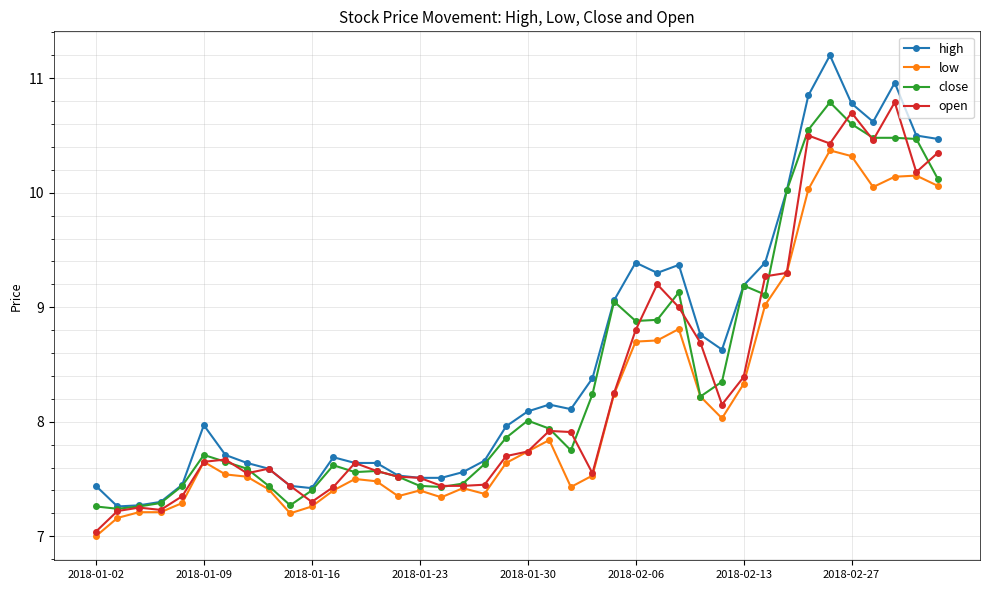

True or false: close has more than 1 points higher than both neighbors.

True